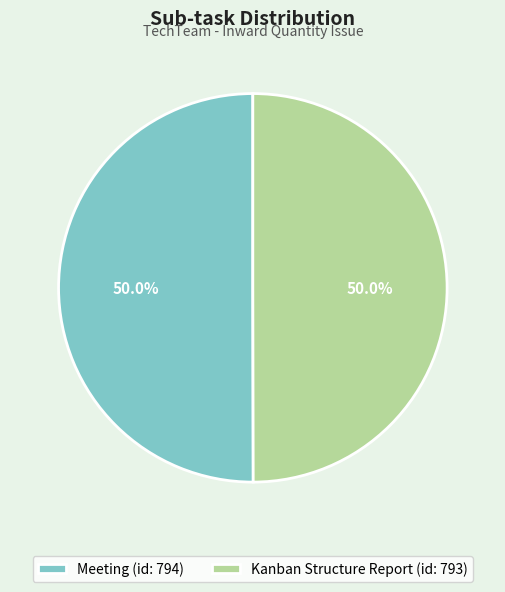

To the nearest percent, what is the combined percentage of Kanban Structure Report and Meeting?

100%